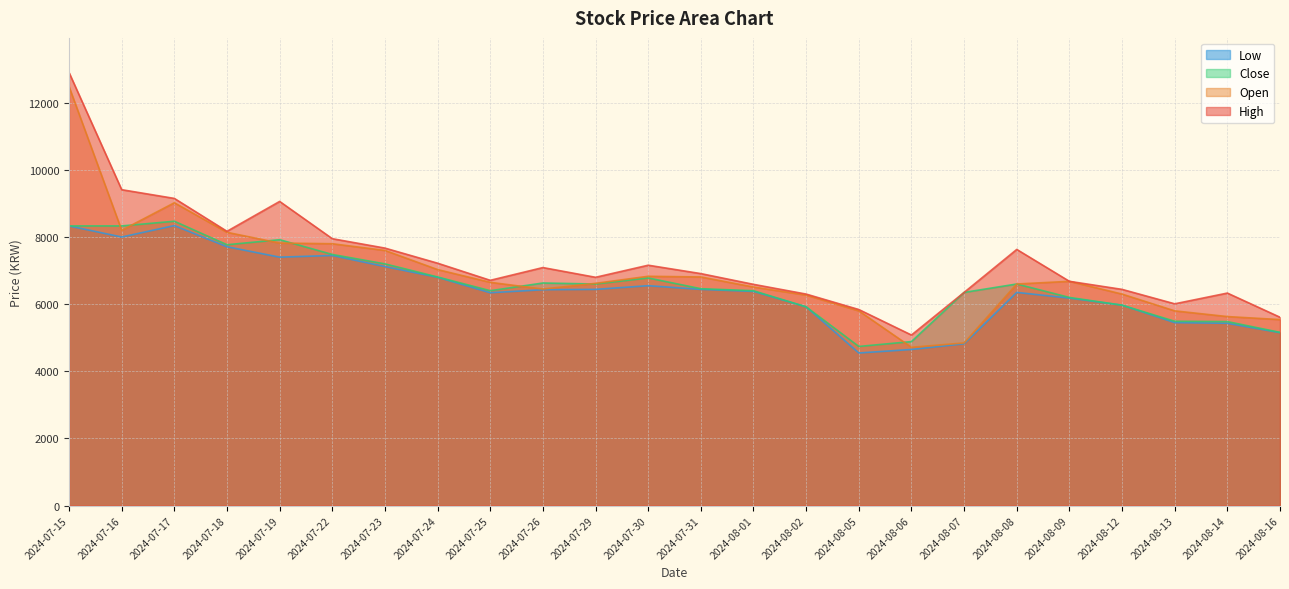

What are all the series names shown in the legend?

Low, Close, Open, High